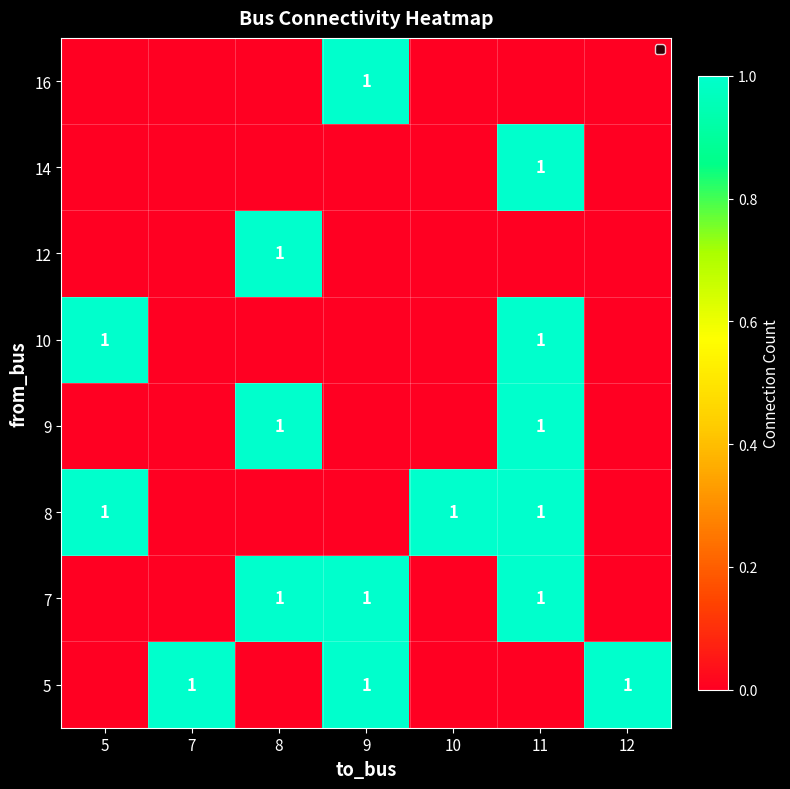

Is it true that 8 equals 1 at 11?

True